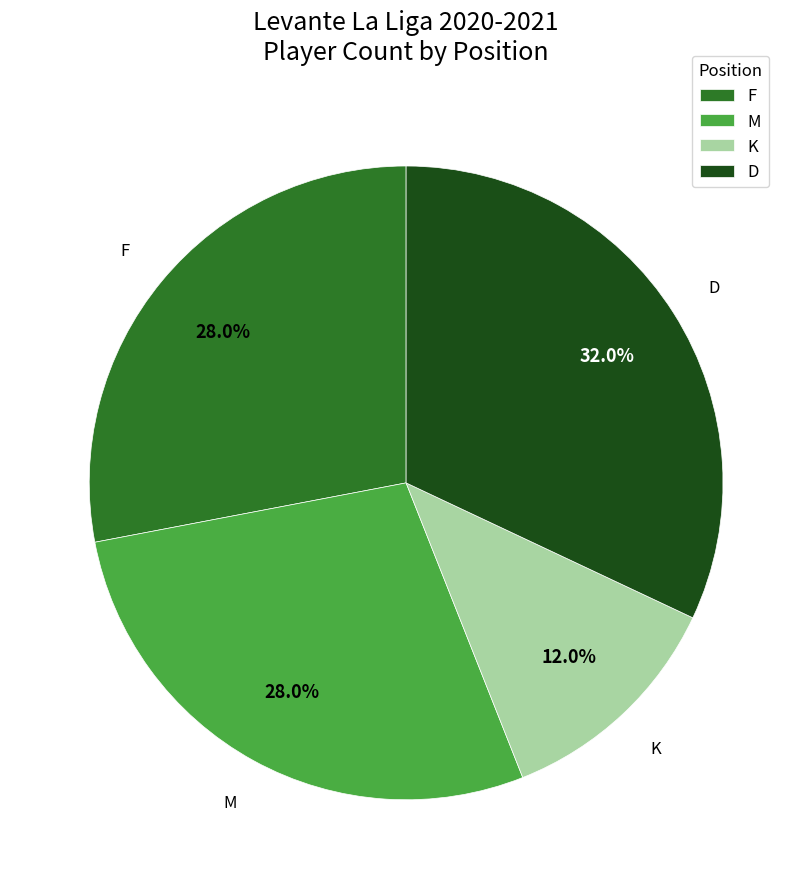

Which slice is the largest?

D